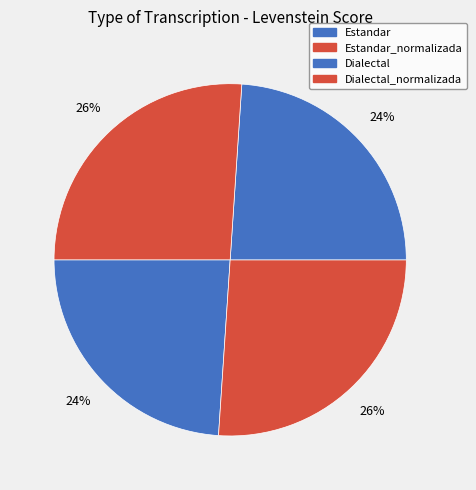

Count the number of slices in the pie.

4